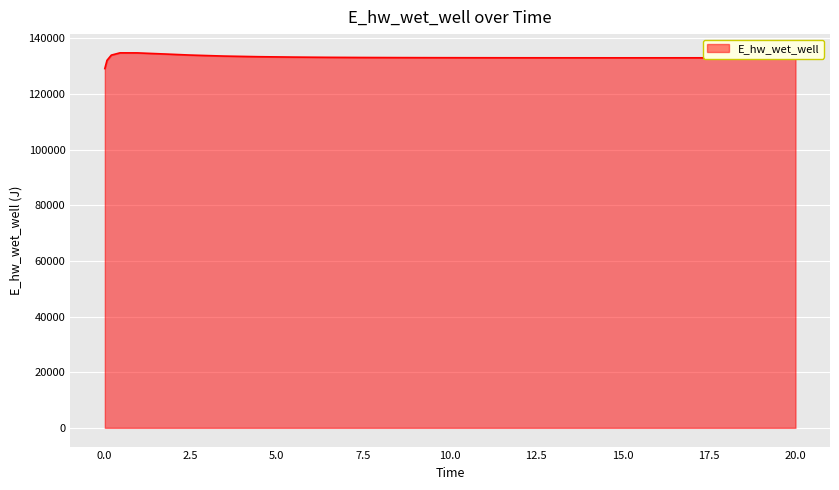

Does the chart display data point markers on the line(s)?

No